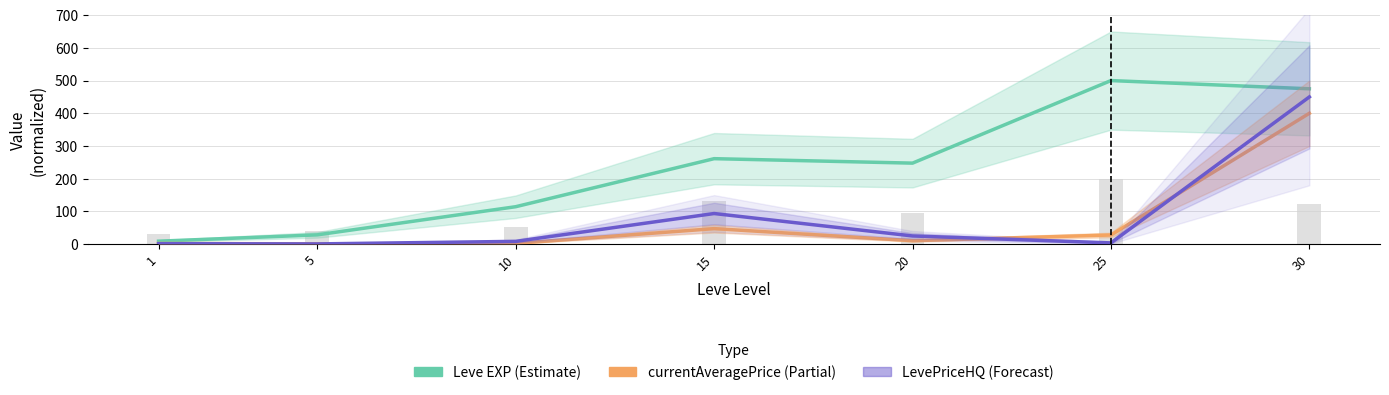

At which label does LevePriceHQ reach its peak?

30